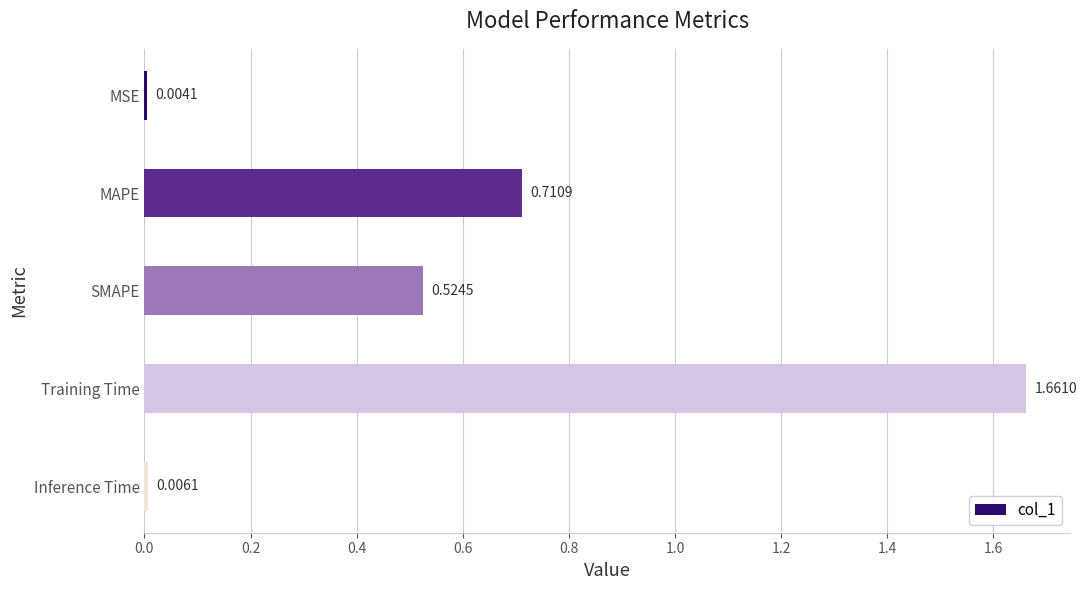

Where is the data nearest to the value 0?

MSE